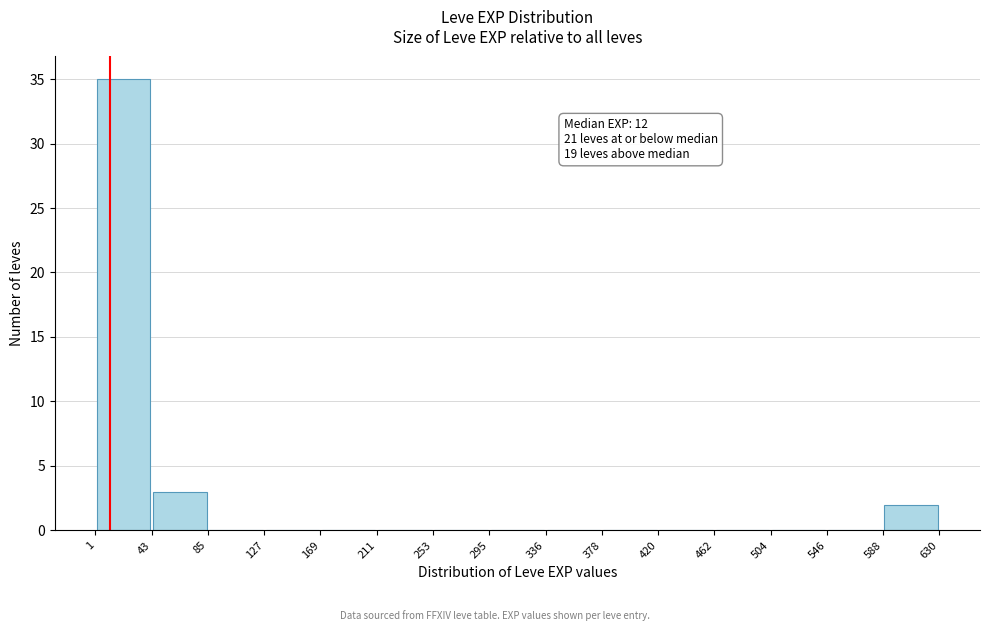

Over which range of the x-axis is the bar tallest?

1 to 43